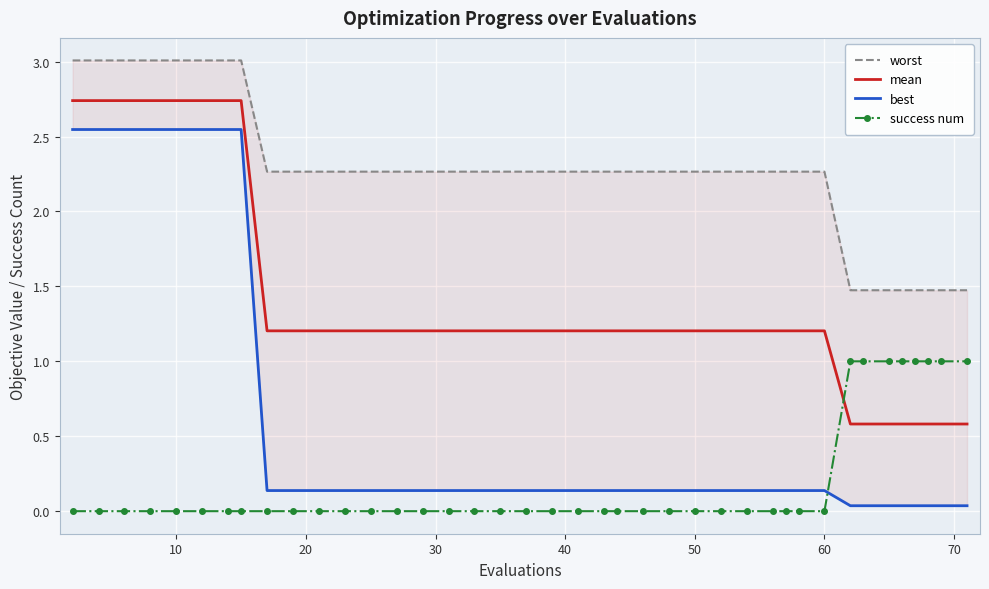

How many intersections are there between mean and success num?

1